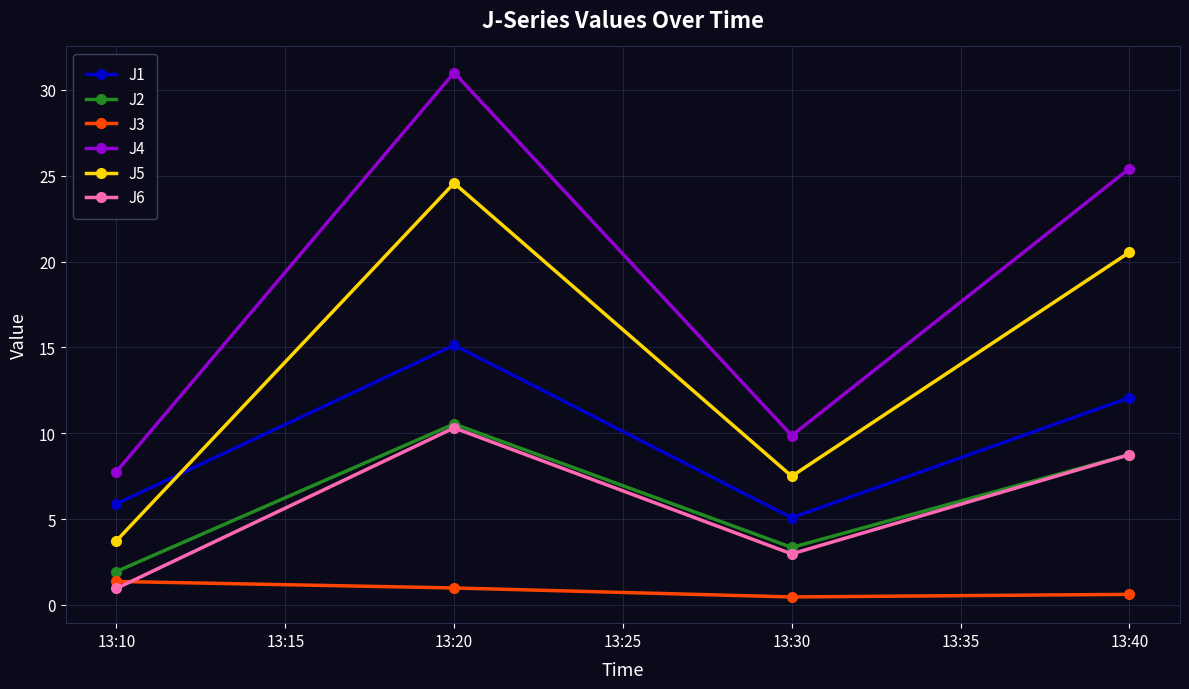

At how many categories does at least one series exceed 21?

2